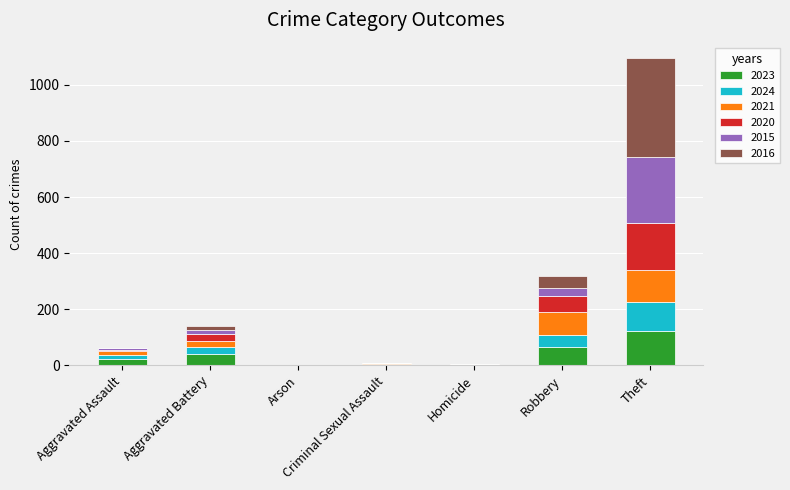

Count the number of categories in the chart.

7